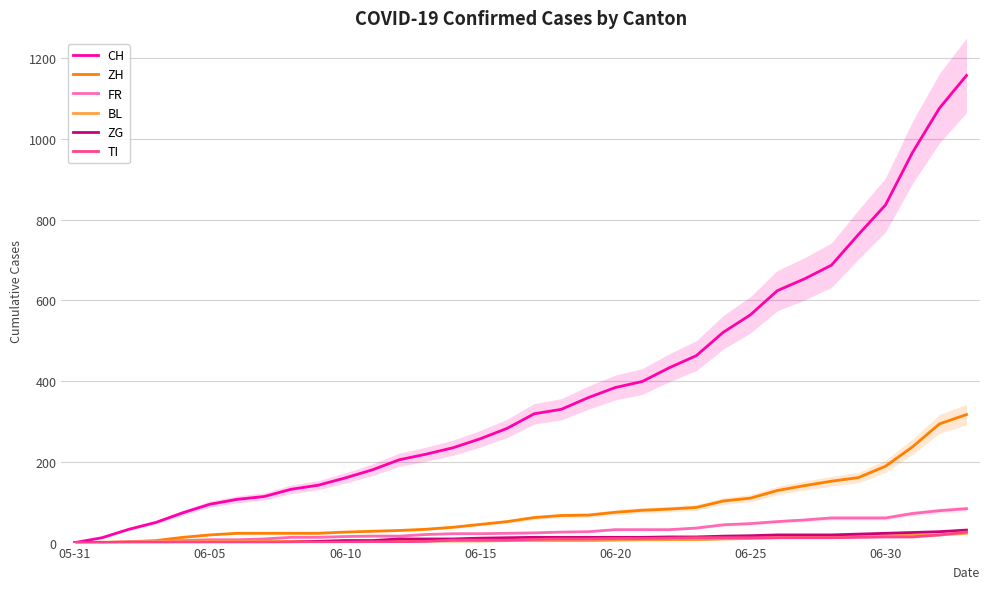

Reading left to right, what are all the values shown in this chart?

CH: 0	12	33	50	74	95	107	114	132	142	160	180	205	219	235	257	283	319	330	359	384	399	433	463	521	564	624	653	687	763	836	966	1076	1157
ZH: 0	0	2	5	13	19	23	23	23	23	26	28	30	33	38	45	52	62	67	68	75	80	83	87	103	110	129	141	152	161	189	237	294	317
FR: 0	0	2	3	5	7	7	9	13	13	15	16	16	20	22	22	23	24	26	27	32	32	32	36	44	47	52	56	61	61	61	72	79	84
BL: 0	1	1	2	2	3	3	3	3	3	4	4	4	4	4	4	5	5	5	5	6	7	7	7	9	10	12	14	16	17	17	18	19	23
ZG: 0	0	0	0	0	0	0	0	1	3	5	5	9	9	9	11	12	13	13	13	13	13	14	14	16	17	19	19	19	21	23	25	27	31
TI: 0	0	0	0	1	1	1	1	1	1	1	2	2	3	6	6	6	8	9	9	10	10	11	12	12	12	12	12	12	13	14	14	19	26